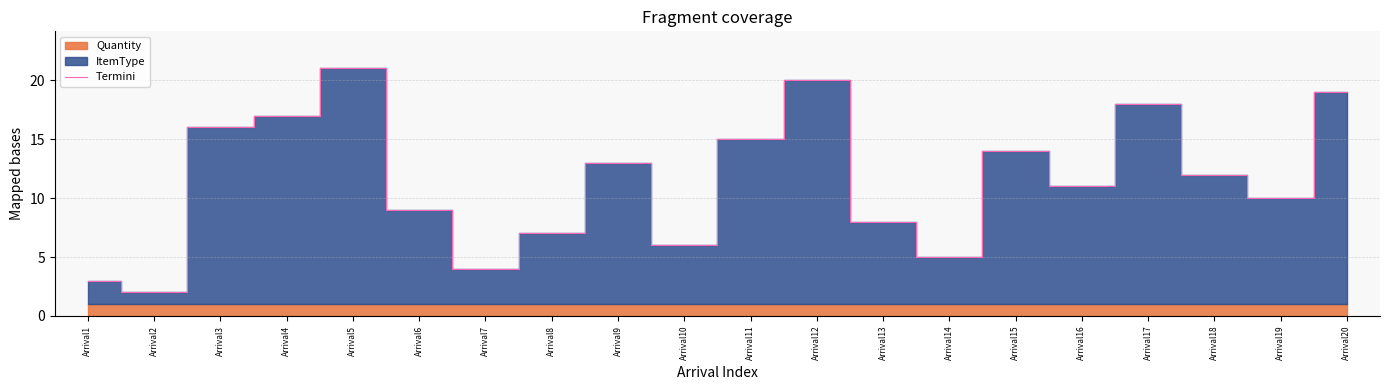

How many points are higher than both their immediate neighbors (excluding endpoints)?

5